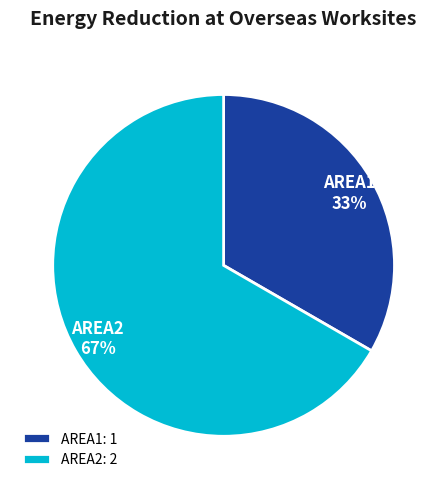

Approximately how many times larger is the value at AREA2 compared to AREA1?

2.0